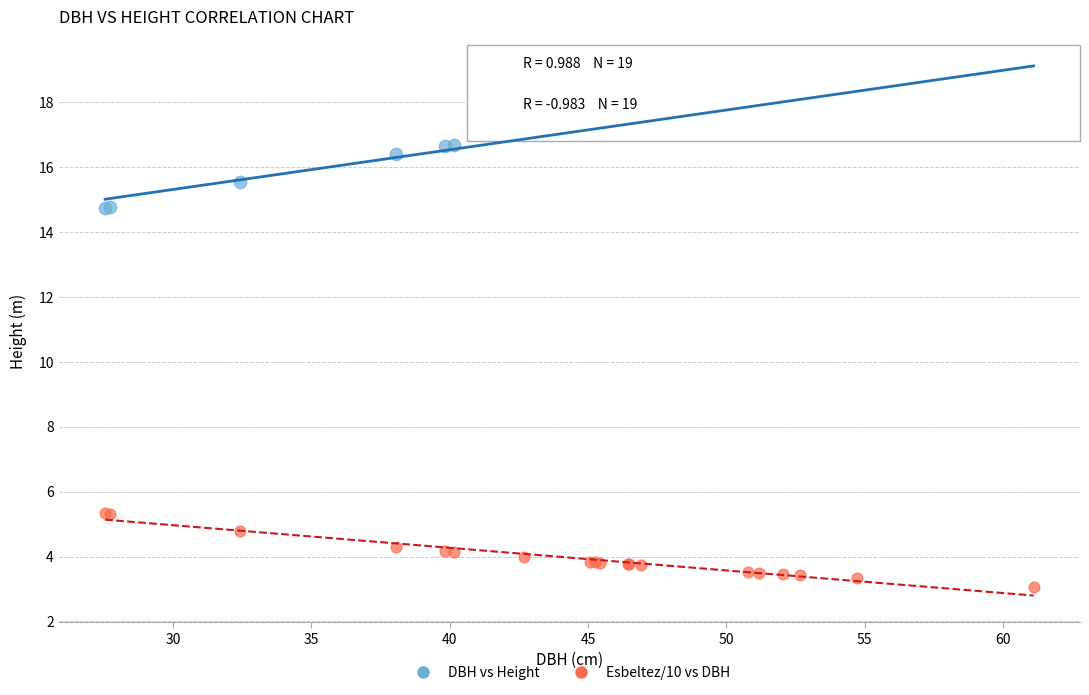

Which series contains the highest Y value?

DBH vs Height